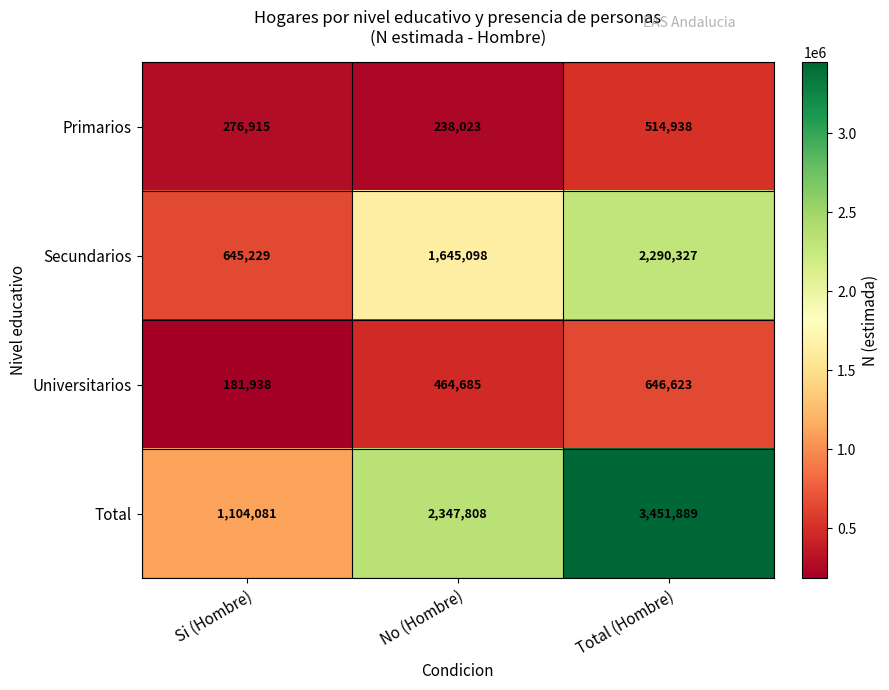

Which series changed the most between Si (Hombre) and Total (Hombre)?

Total